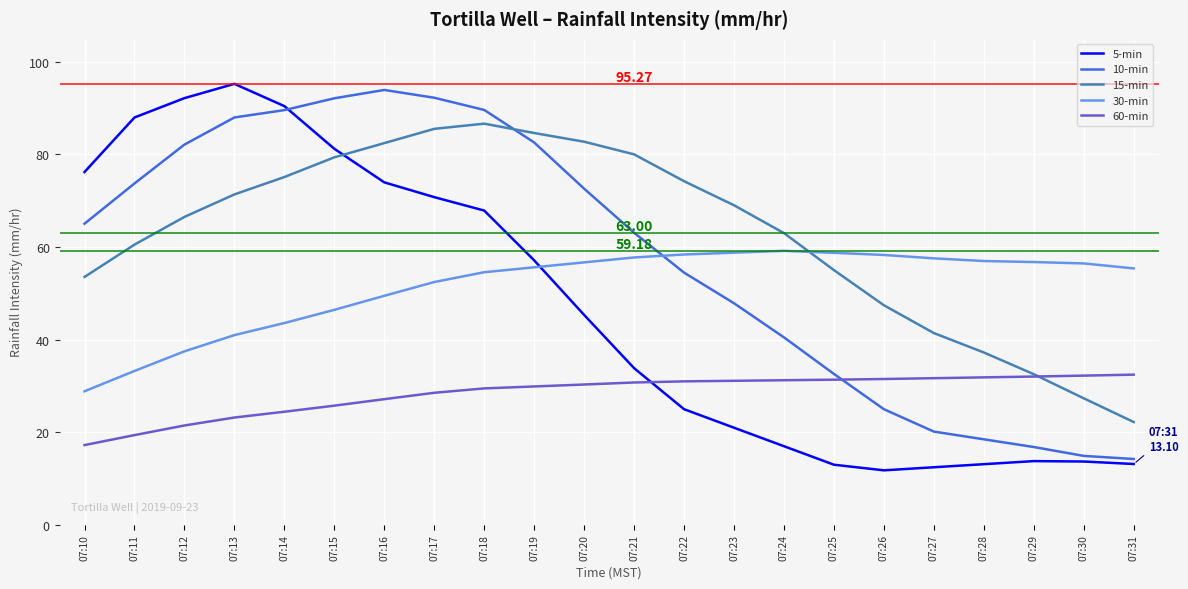

Rank the series at 07:10 from lowest to highest value.

60-min, 30-min, 15-min, 10-min, 5-min